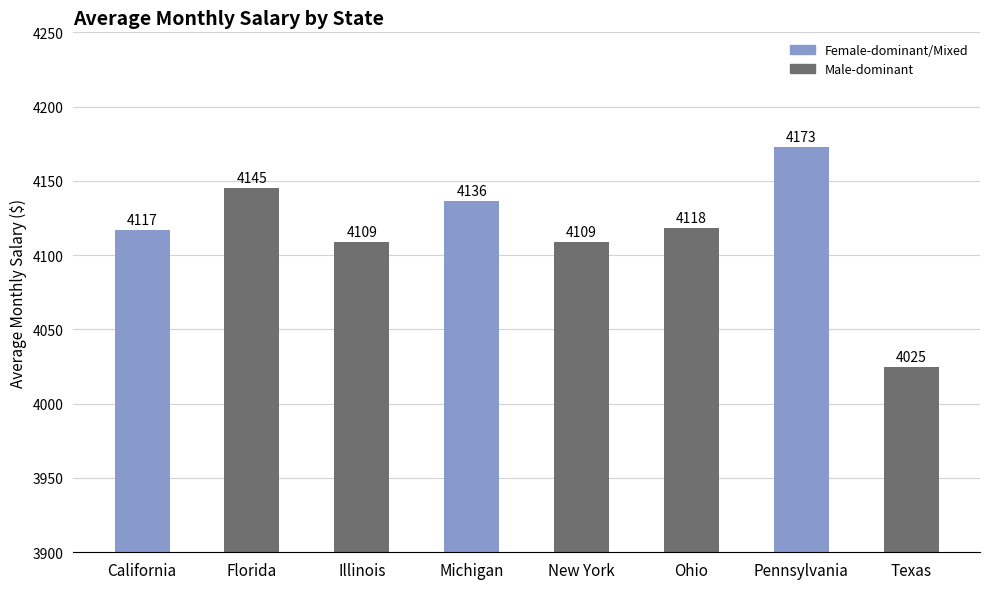

Which label corresponds to the smallest value in the chart?

Texas